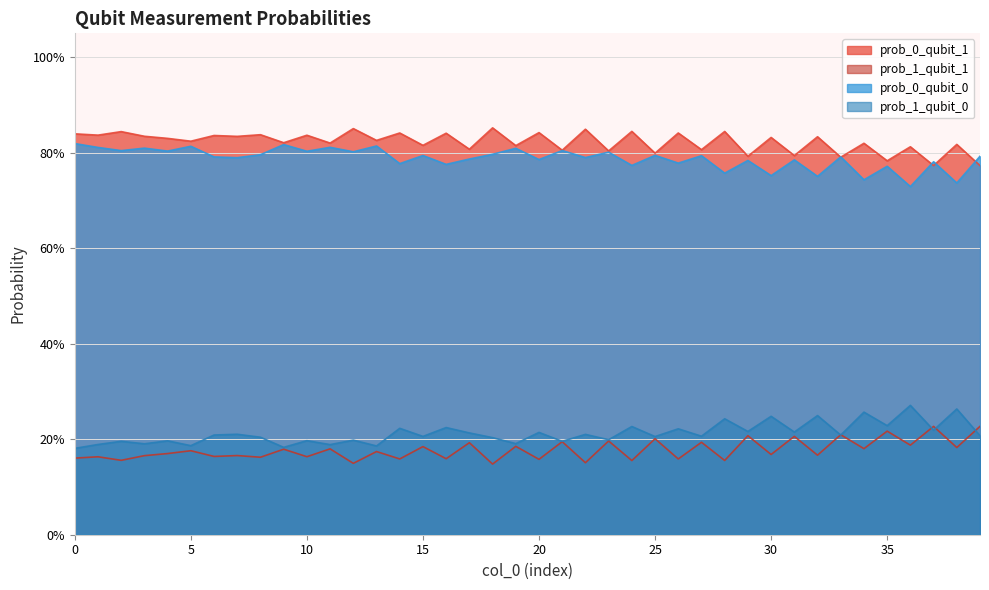

What is the smallest value displayed?

0.1